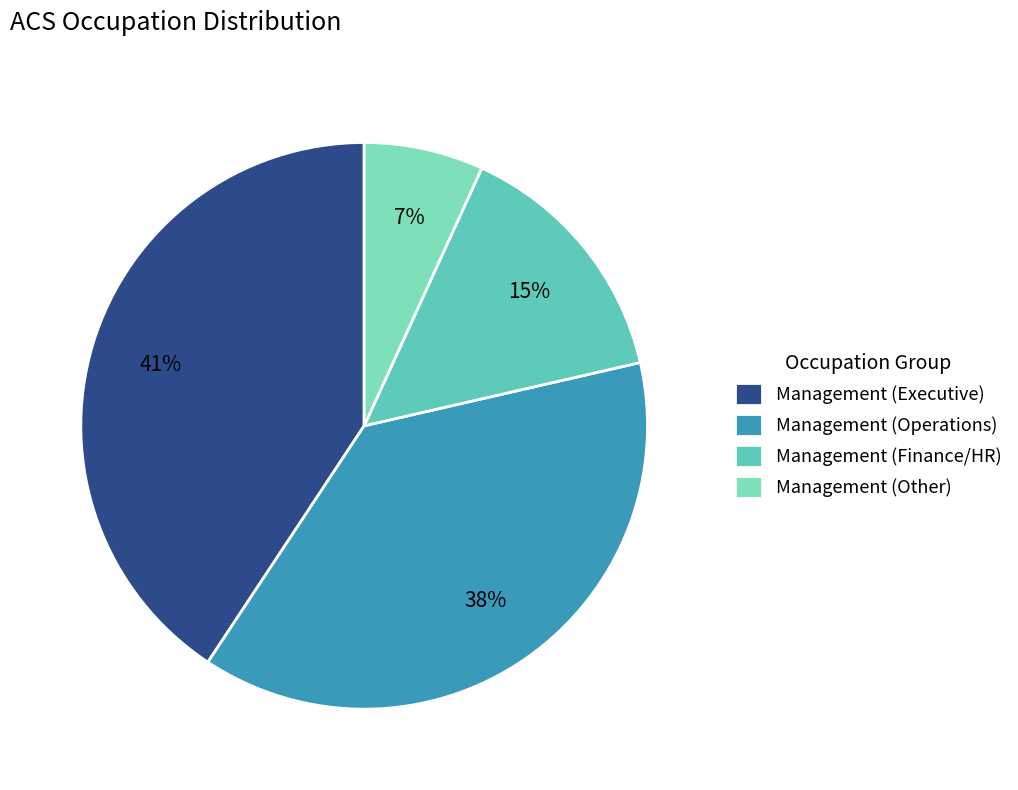

Which slice is the smallest?

Management (Other)